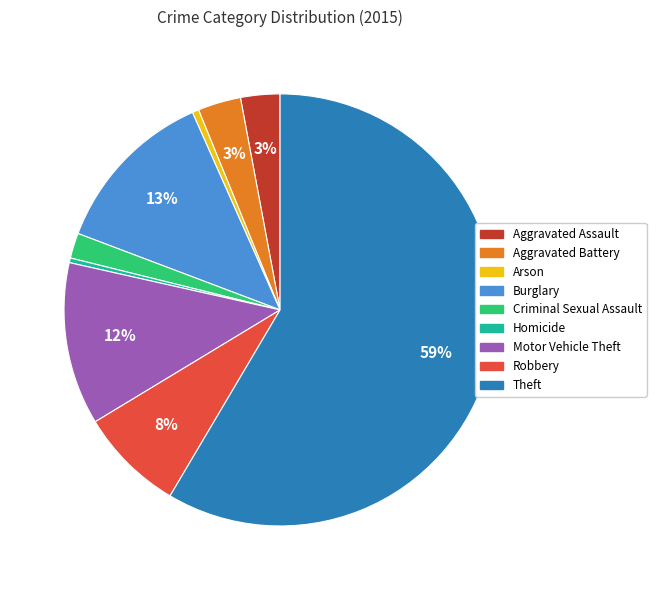

Count the number of slices in the pie.

9